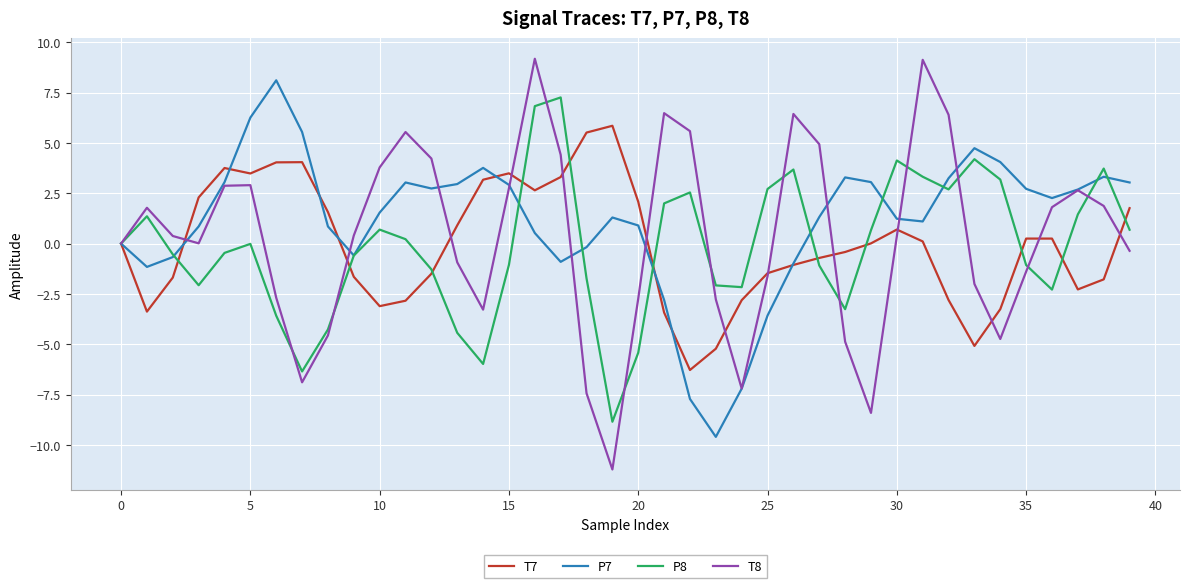

Which series has the widest spread of values?

T8